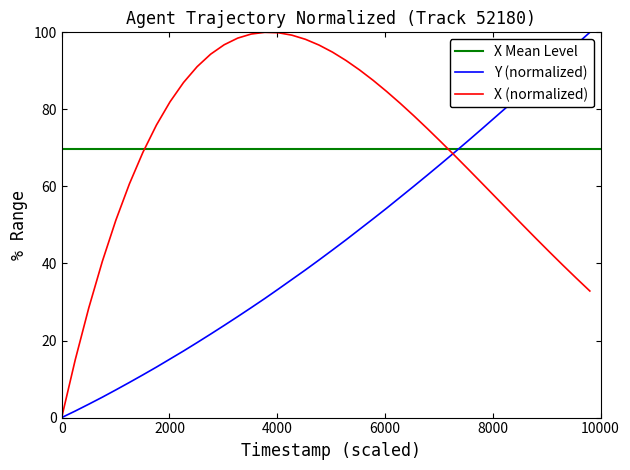

What is the maximum value for Y (normalized)?

100.0